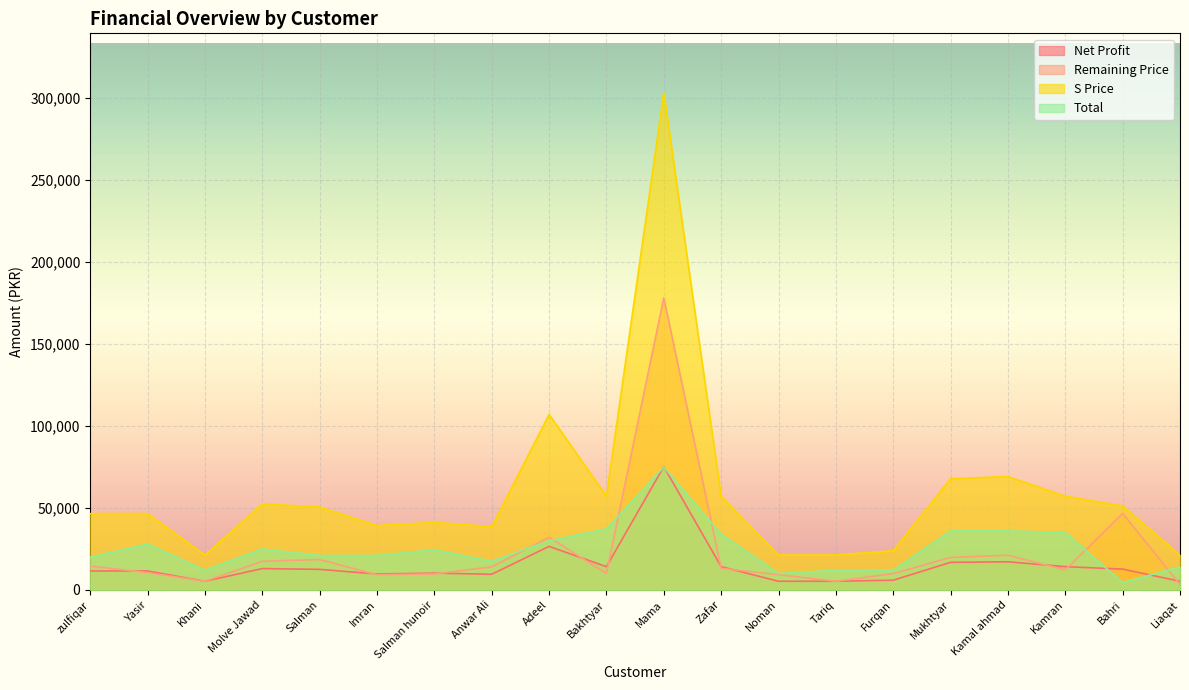

How many values in the Total series exceed 24500?

9